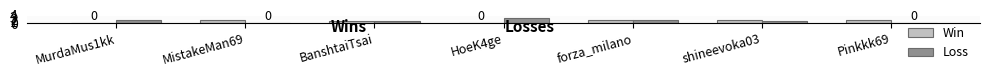

Is it true that Win equals 1 at MurdaMus1kk?

False